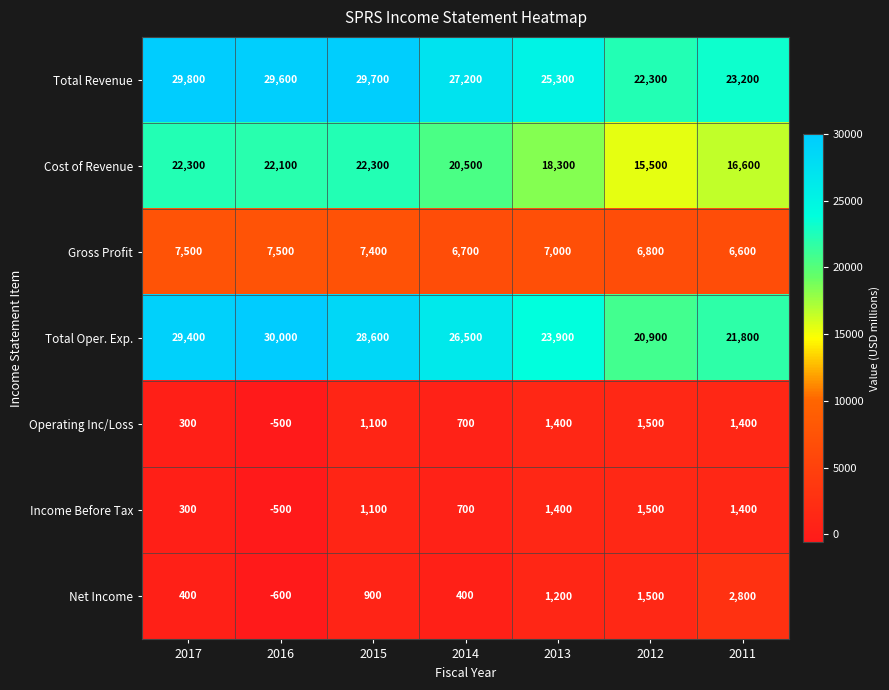

What is the total value across all series at 2017?

90000